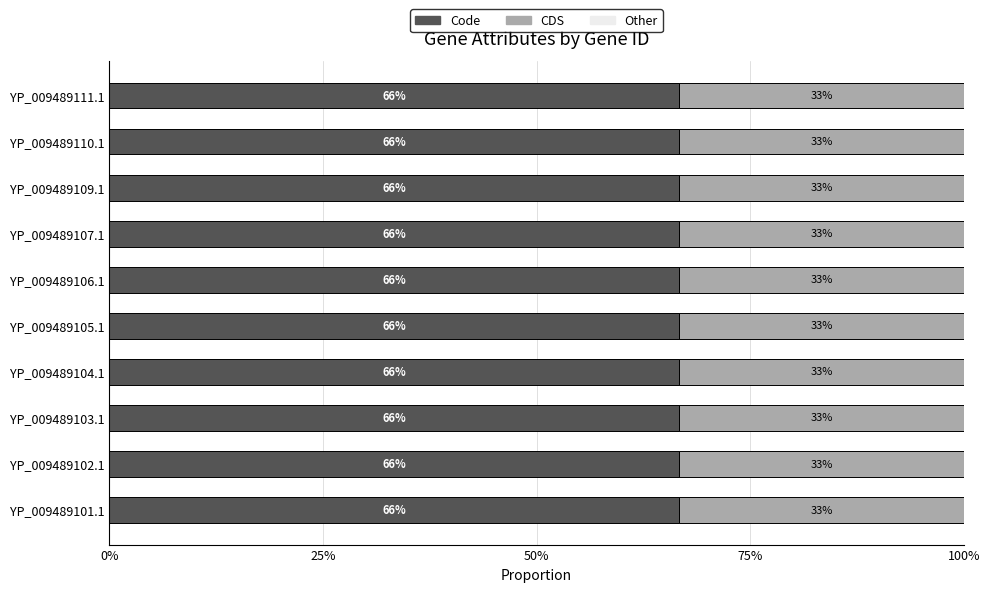

Reading left to right, what are all the values shown in this chart?

Code: YP_009489101.1=2	YP_009489102.1=2	YP_009489103.1=2	YP_009489104.1=2	YP_009489105.1=2	YP_009489106.1=2	YP_009489107.1=2	YP_009489109.1=2	YP_009489110.1=2	YP_009489111.1=2
CDS: YP_009489101.1=1	YP_009489102.1=1	YP_009489103.1=1	YP_009489104.1=1	YP_009489105.1=1	YP_009489106.1=1	YP_009489107.1=1	YP_009489109.1=1	YP_009489110.1=1	YP_009489111.1=1